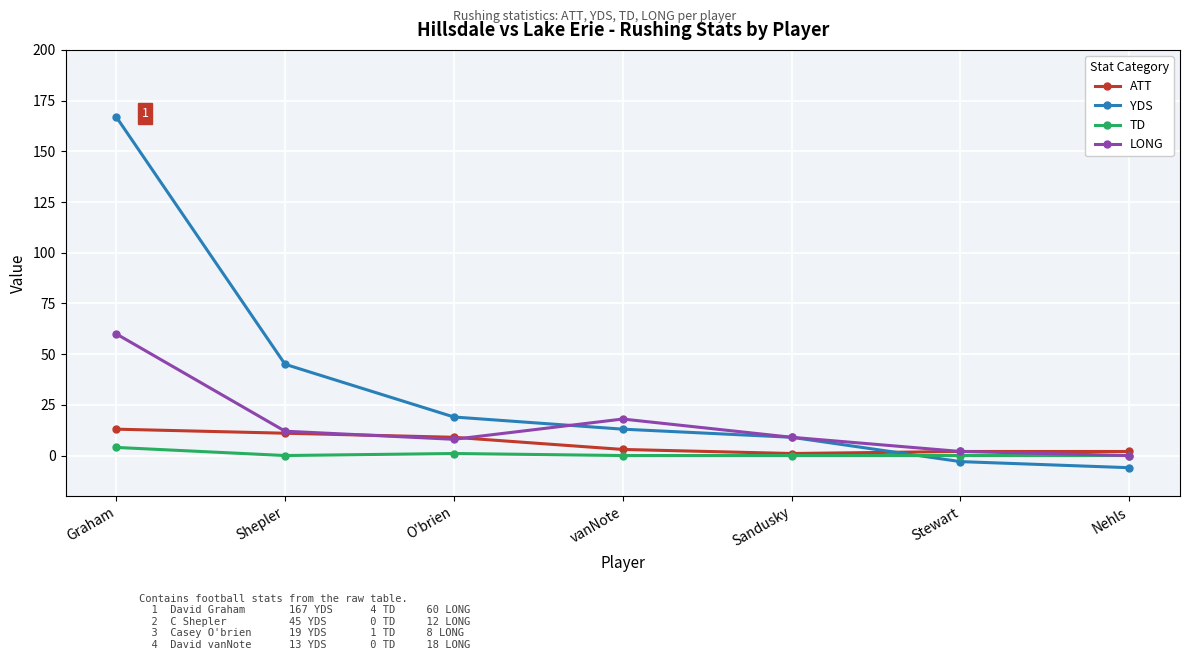

How many lines are shown in the chart?

4